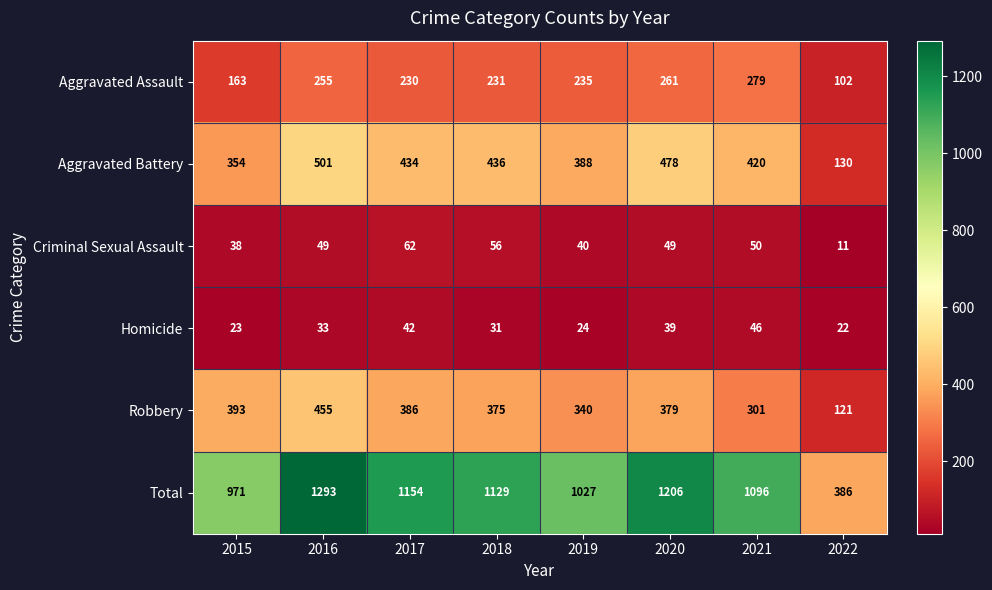

List the series in order of their peak value, highest first.

Total, Aggravated Battery, Robbery, Aggravated Assault, Criminal Sexual Assault, Homicide